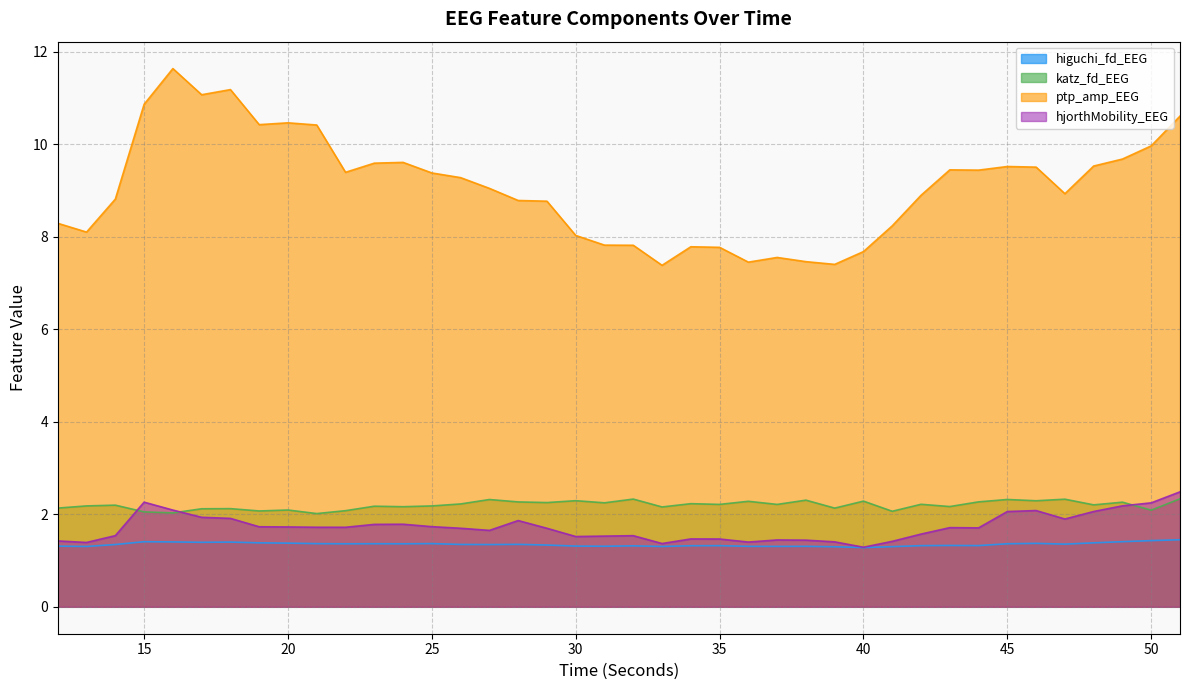

Where is the first local maximum for hjorthMobility_EEG?

15